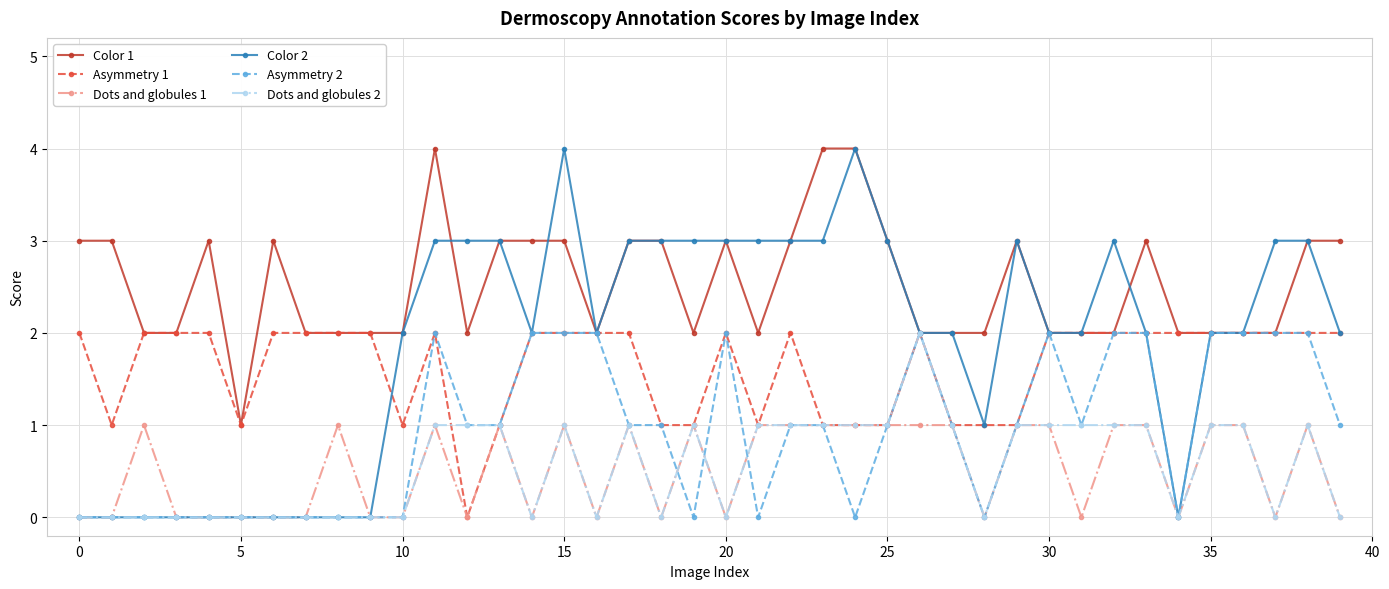

Which series has the largest total across all categories?

Color 1